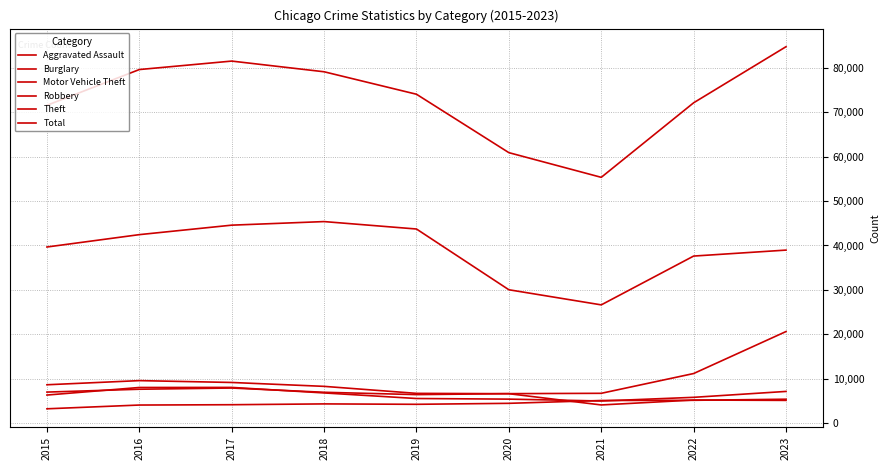

At which category does Motor Vehicle Theft reach its first local valley?

2019